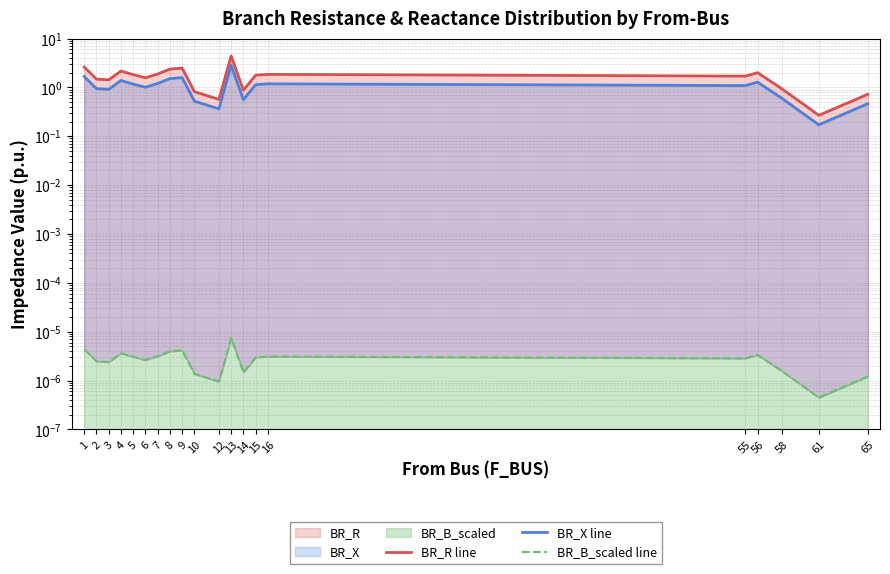

The value of BR_B_scaled line at 3 is 0.0. True or false?

True